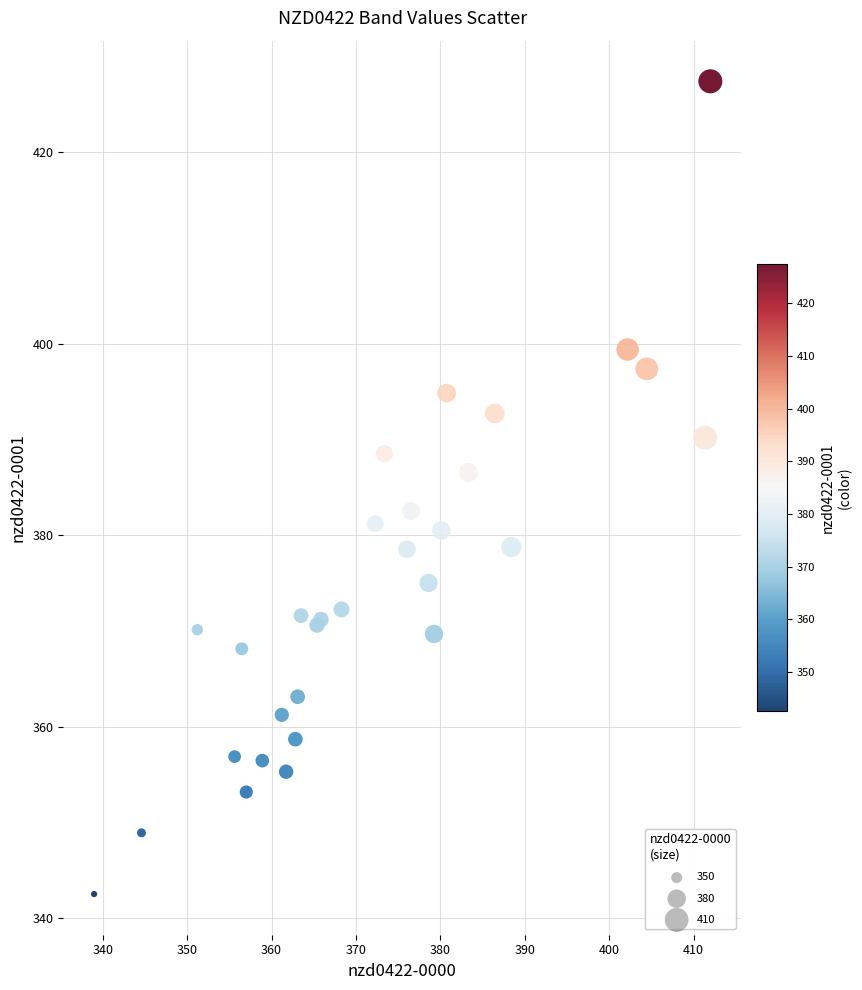

What Y value in the scatter plot is closest to 384?

382.5